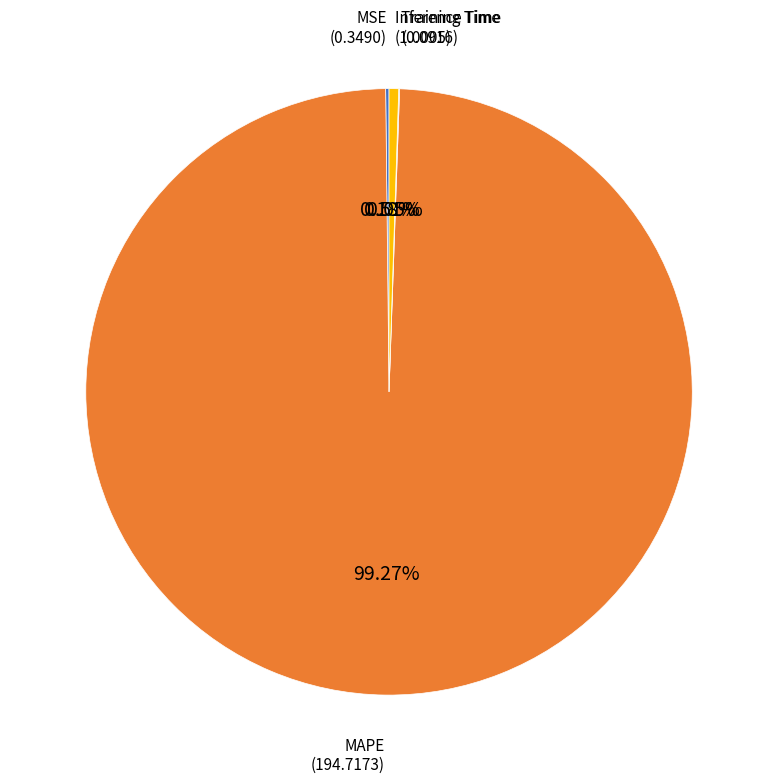

Is there a majority slice in this chart?

Yes